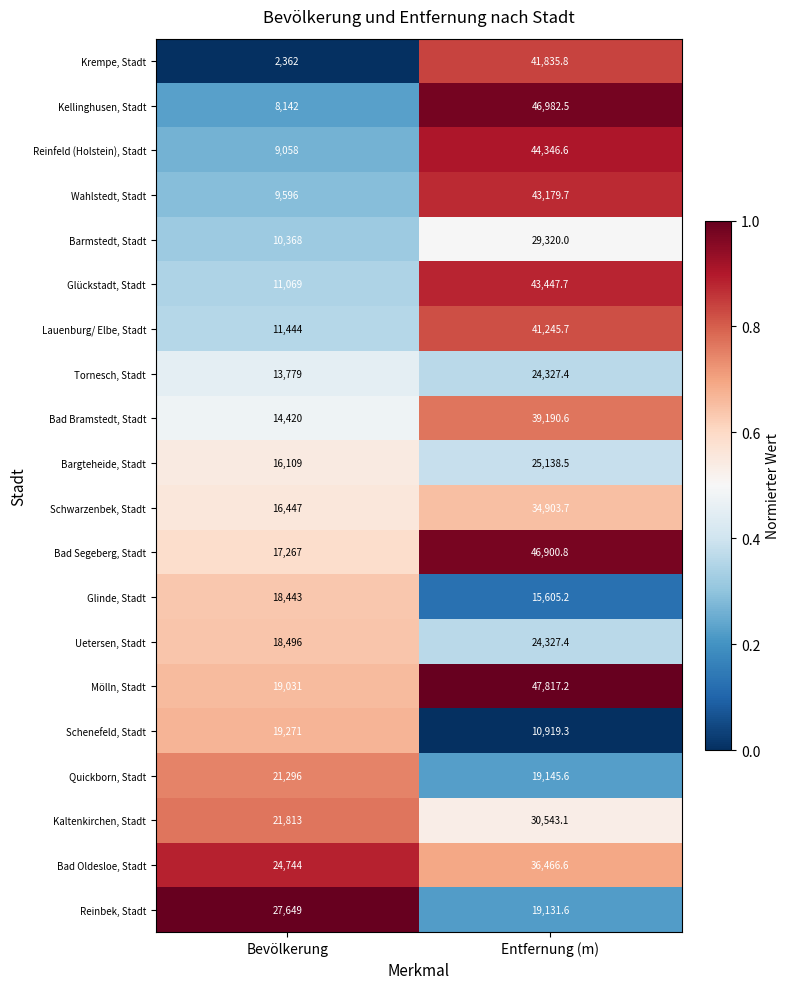

At which category does the chart reach its peak across all series?

Entfernung (m)